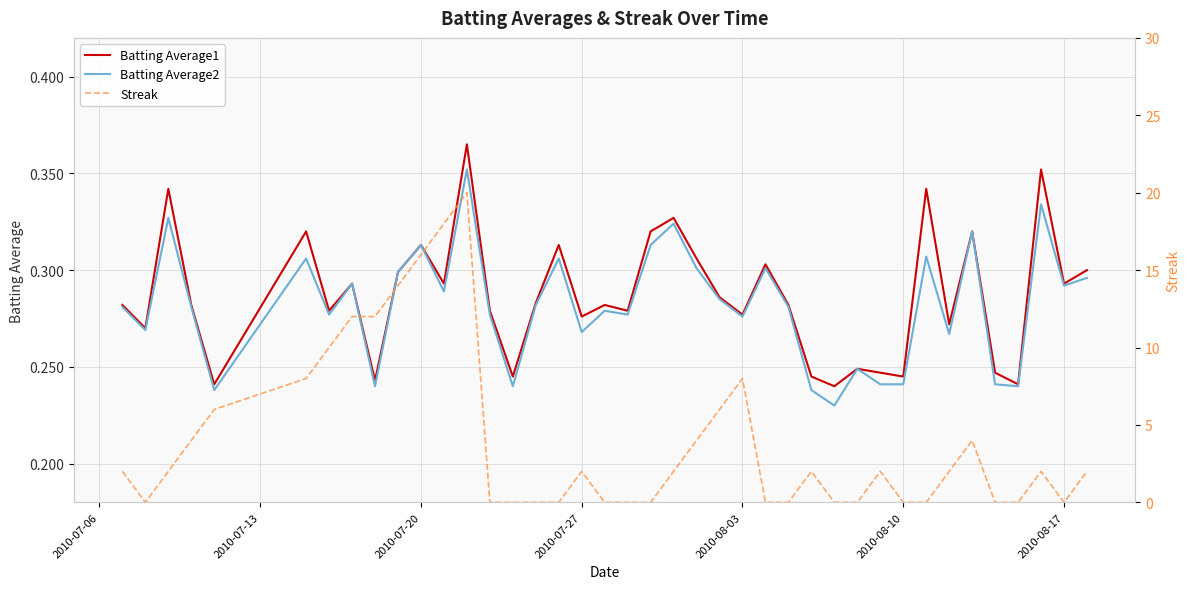

True or false: Batting Average1 and Batting Average2 cross at least once.

False